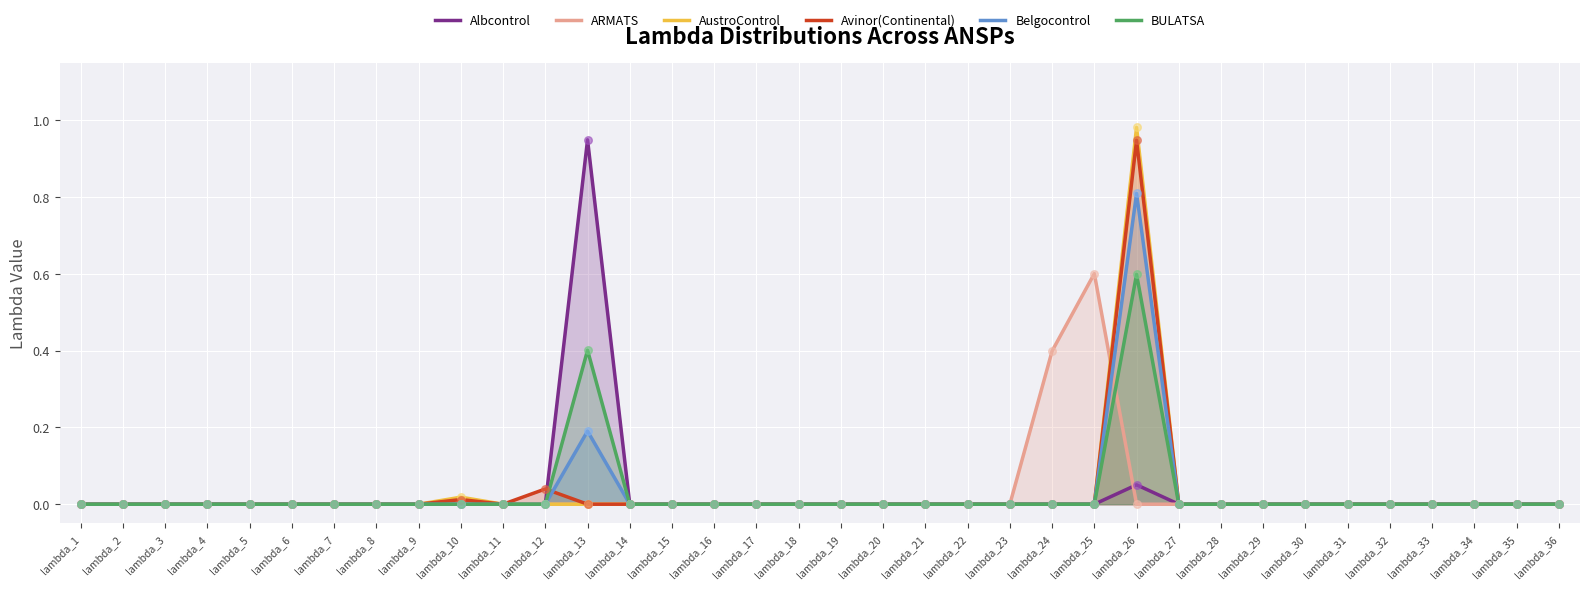

At how many categories does at least one series exceed 0?

6